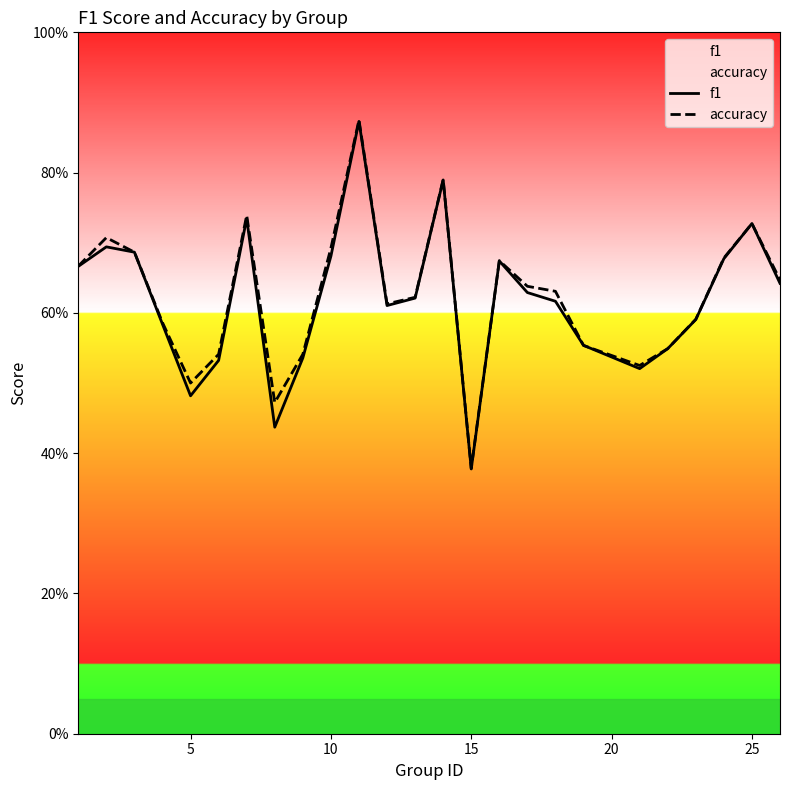

What is the value of the accuracy point at the 6th from the left?

0.5